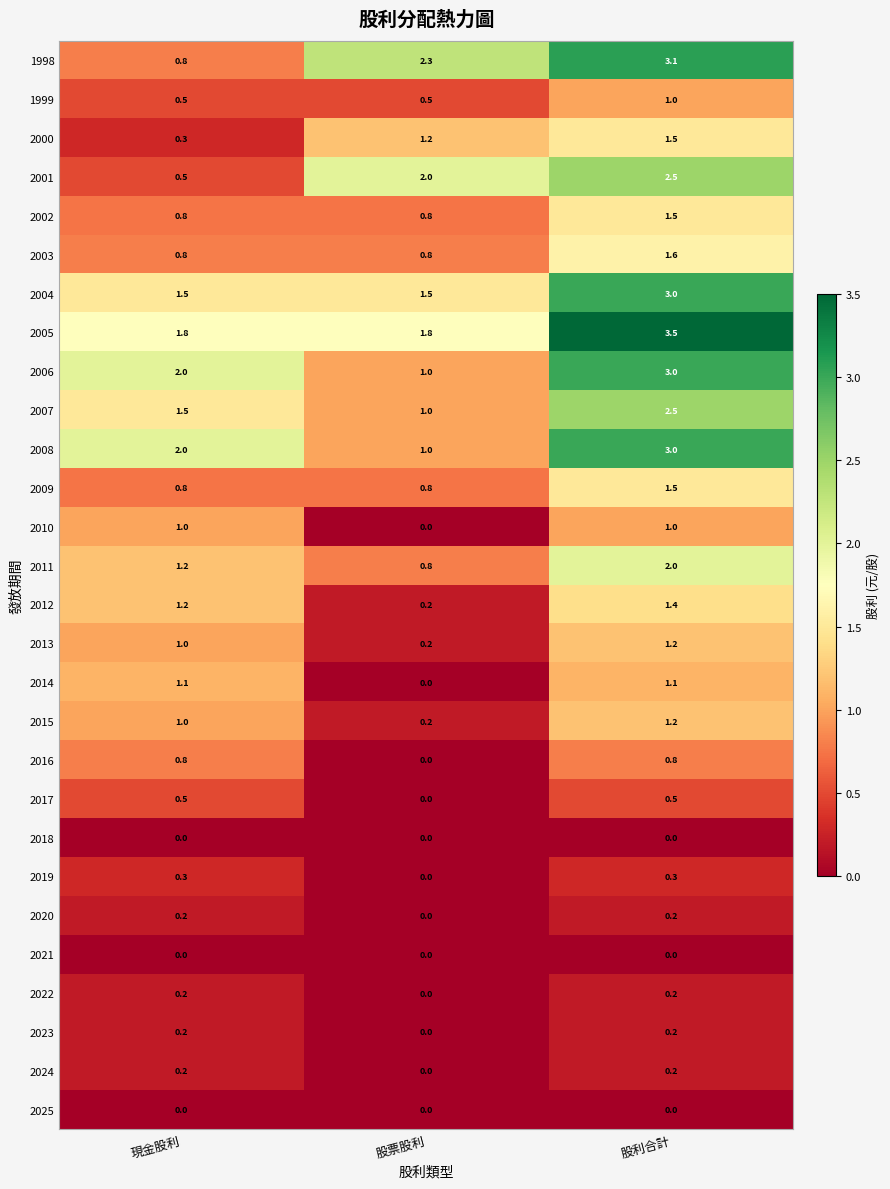

Is it true that 2009 equals 1.5 at 股利合計?

True